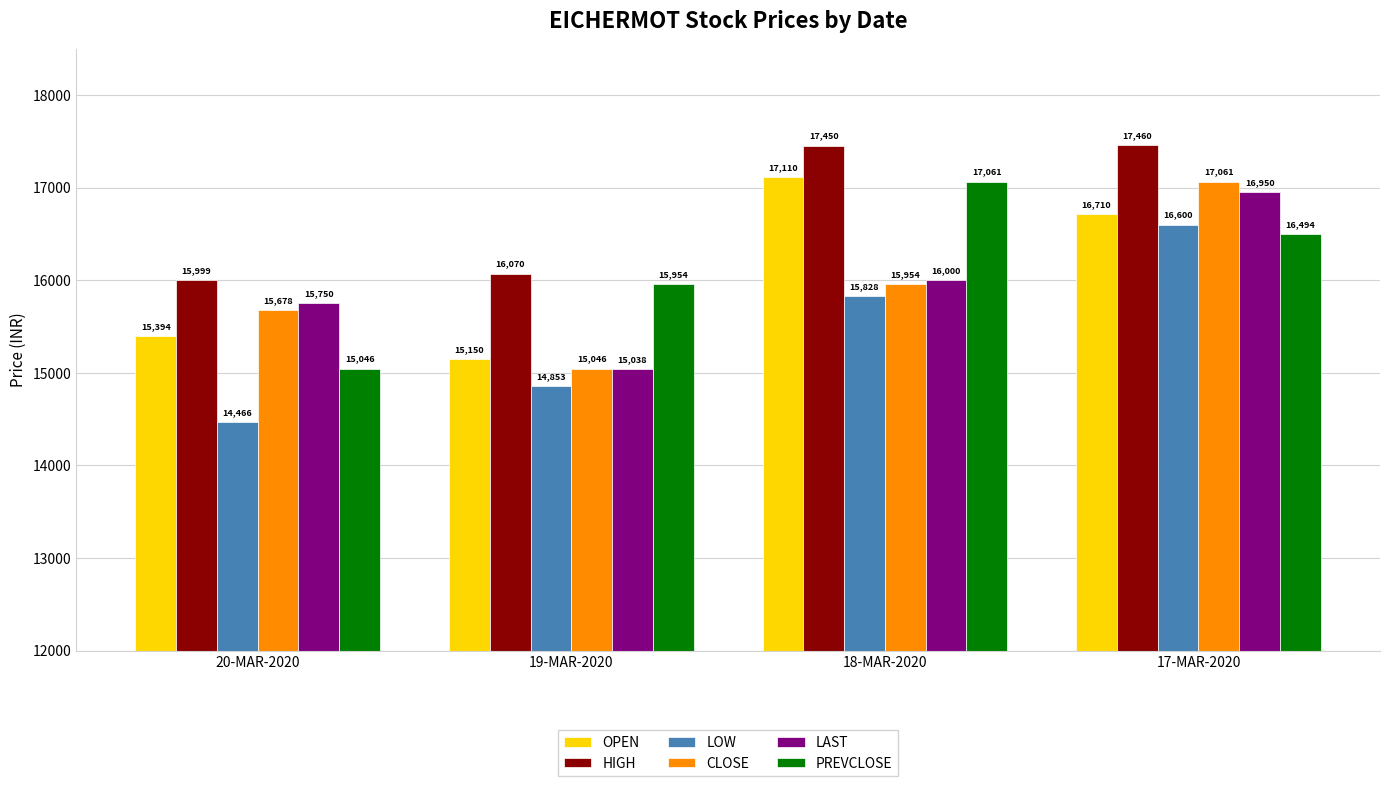

Rank the categories by LOW value from lowest to highest.

20-MAR-2020, 19-MAR-2020, 18-MAR-2020, 17-MAR-2020